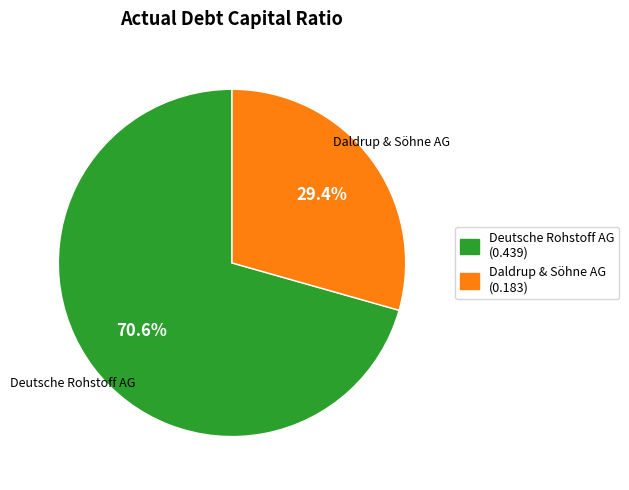

To the nearest percent, what is the difference between the Deutsche Rohstoff AG and Daldrup & Söhne AG slice percentages?

41%